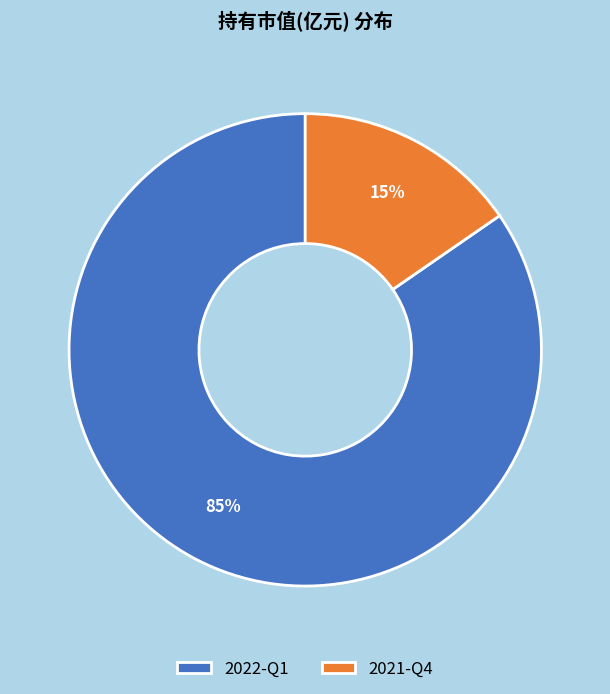

Is it true that 2022-Q1 is 85% of the pie?

True